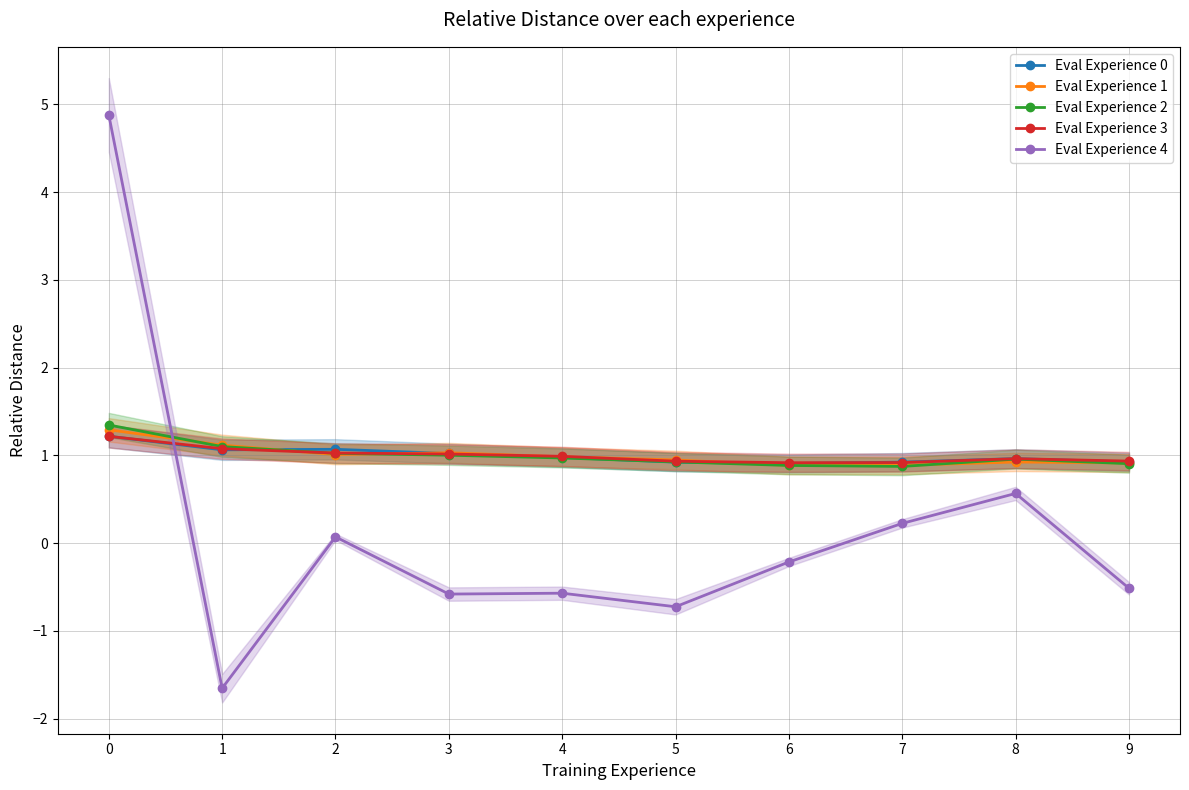

Reading left to right, list all the values displayed in this chart.

Eval Experience 0: 0=1.2	1=1.1	2=1.1	3=1.0	4=1.0	5=0.9	6=0.9	7=0.9	8=1.0	9=0.9
Eval Experience 1: 0=1.3	1=1.1	2=1.0	3=1.0	4=1.0	5=0.9	6=0.9	7=0.9	8=0.9	9=0.9
Eval Experience 2: 0=1.3	1=1.1	2=1.0	3=1.0	4=1.0	5=0.9	6=0.9	7=0.9	8=1.0	9=0.9
Eval Experience 3: 0=1.2	1=1.1	2=1.0	3=1.0	4=1.0	5=0.9	6=0.9	7=0.9	8=1.0	9=0.9
Eval Experience 4: 0=4.9	1=-1.7	2=0.1	3=-0.6	4=-0.6	5=-0.7	6=-0.2	7=0.2	8=0.6	9=-0.5